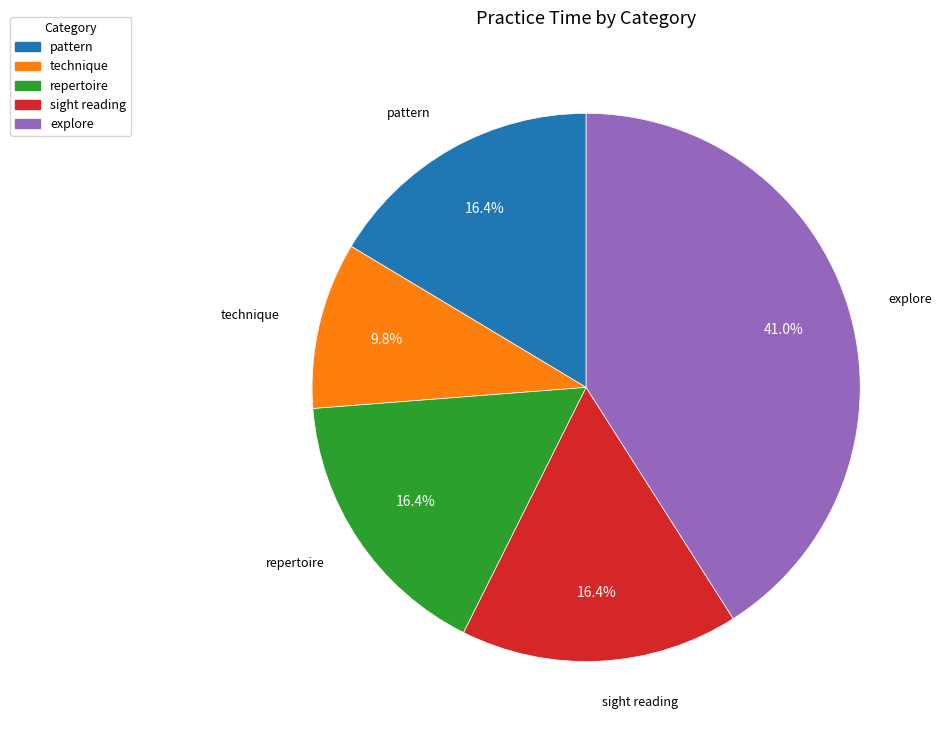

Is there a majority slice in this chart?

No